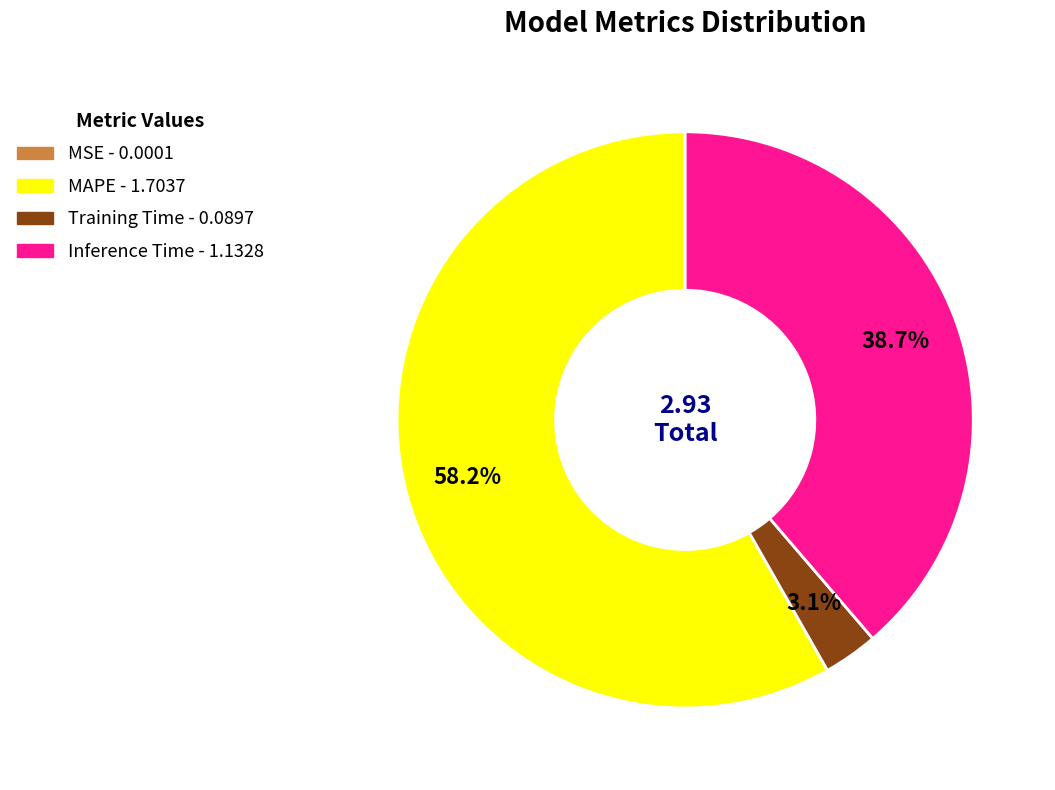

What is the largest slice in the pie chart?

MAPE